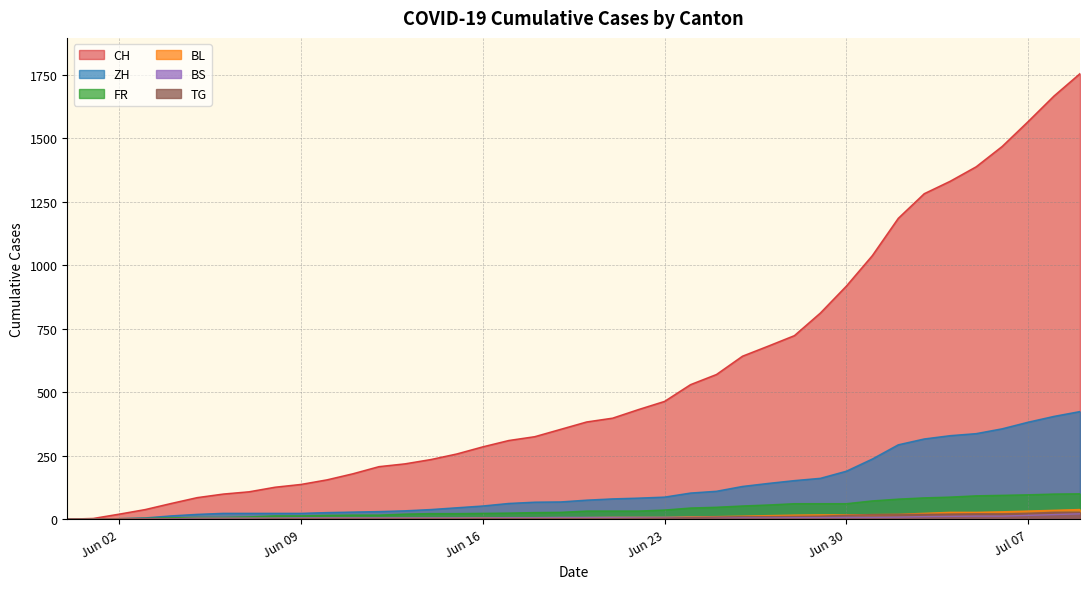

How many lines are shown in the chart?

6